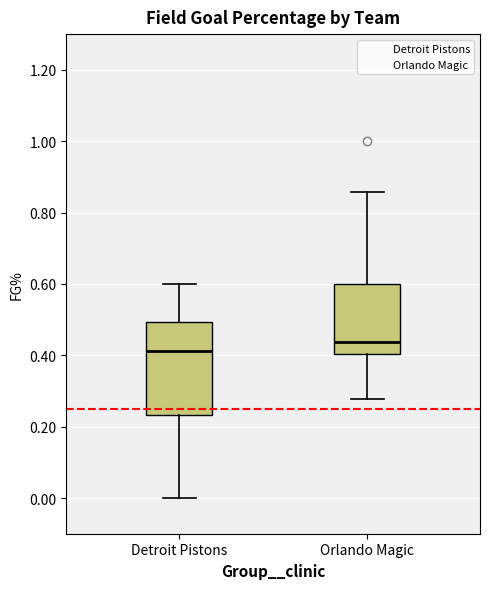

Reading left to right, read every box against the y-axis: the position of its median line, the range the box covers, and the ends of its whiskers. The values are not printed on the chart, so give them approximately, as read against the axis.

Detroit Pistons: median 0.42, box 0.24 to 0.50, whiskers 0.00 to 0.60
Orlando Magic: median 0.44, box 0.40 to 0.60, whiskers 0.28 to 0.86